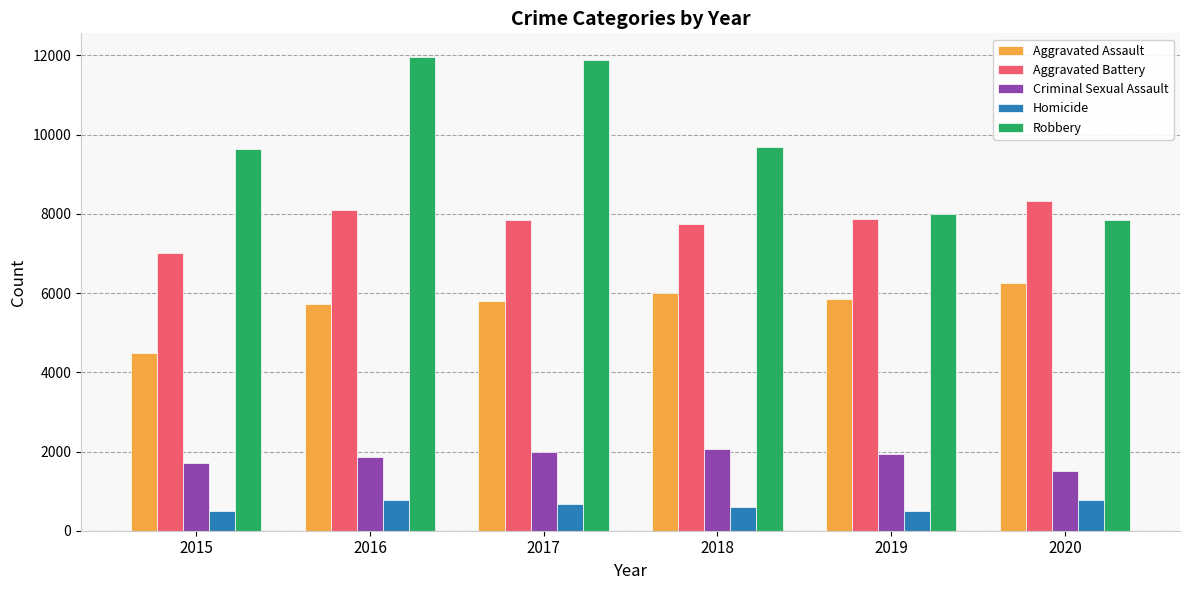

How many data points does each series have?

6